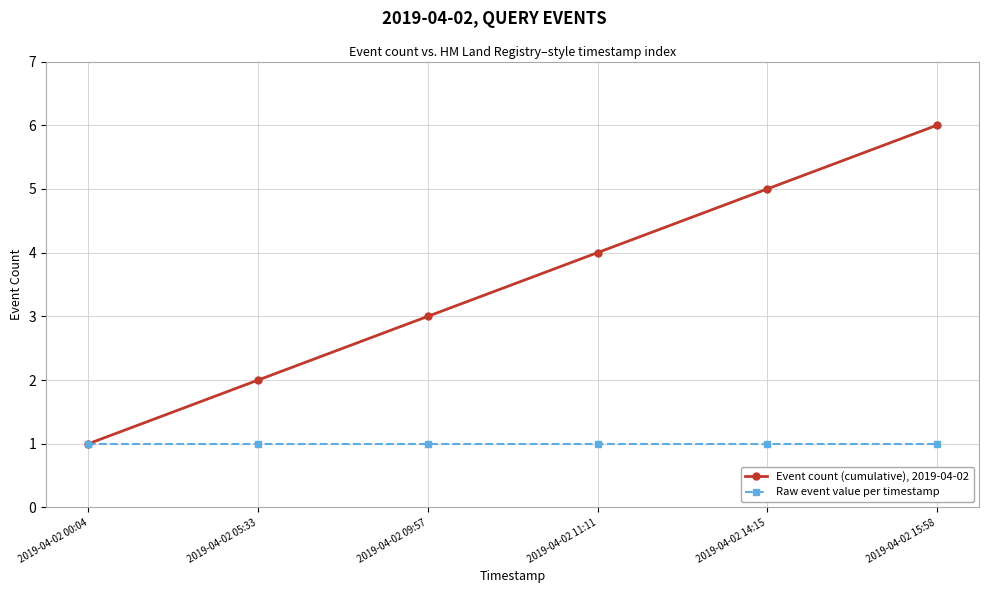

List the series in order of their peak value, highest first.

Event count (cumulative), 2019-04-02, Raw event value per timestamp